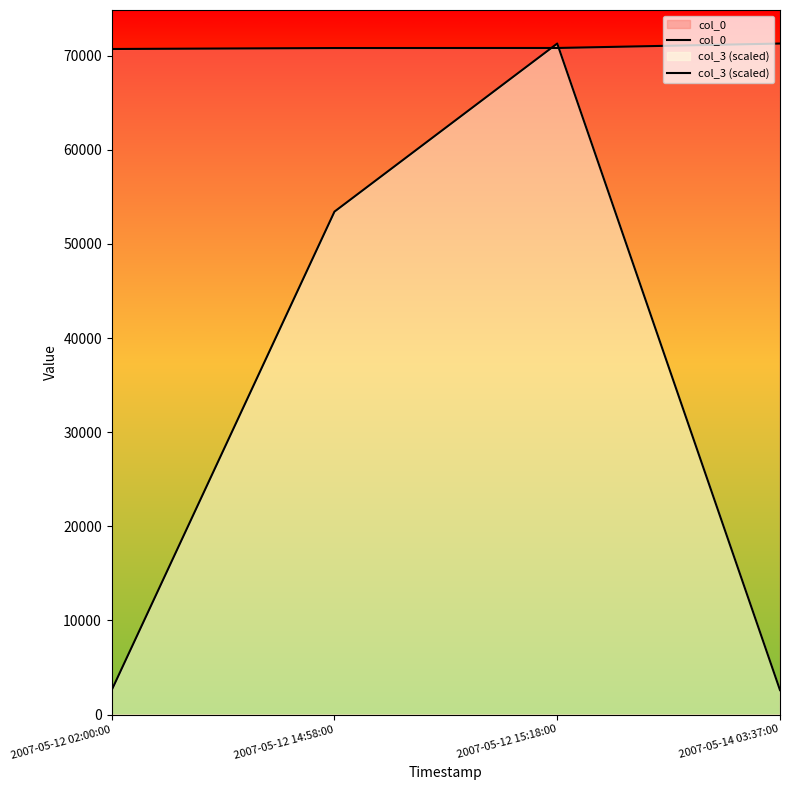

List the labels in order of col_3 (scaled) value, largest first.

2007-05-12 15:18:00, 2007-05-12 14:58:00, 2007-05-12 02:00:00, 2007-05-14 03:37:00